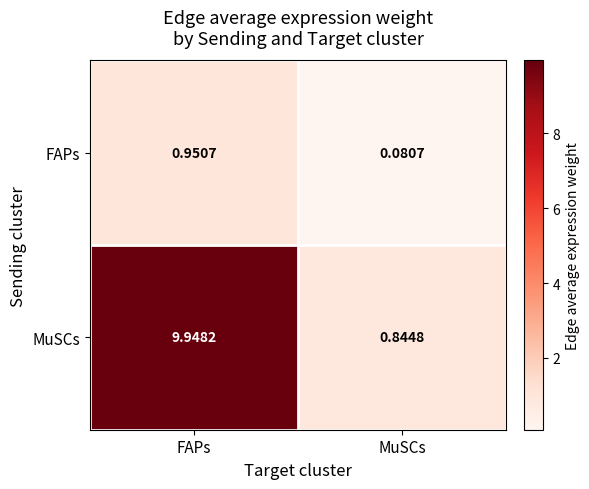

At which label does FAPs reach its minimum?

MuSCs